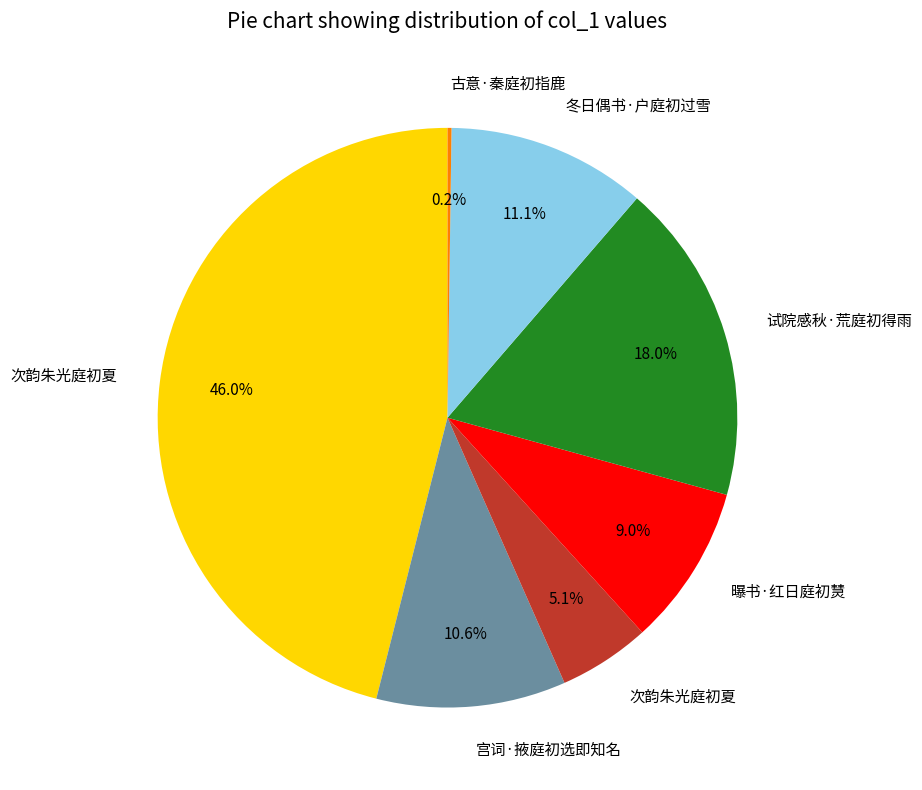

Is there a majority slice in this chart?

No